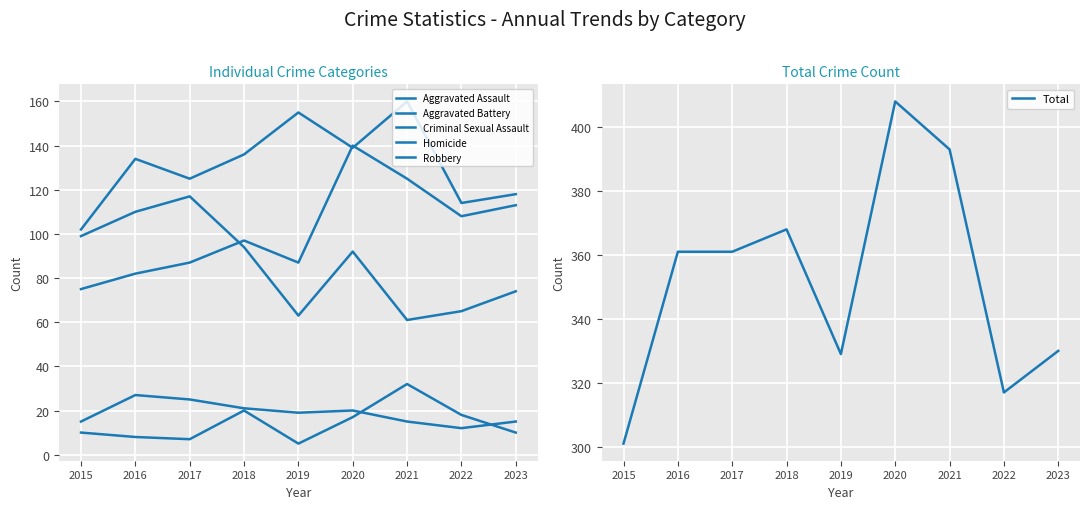

At which label is Aggravated Assault closest to 107?

2022